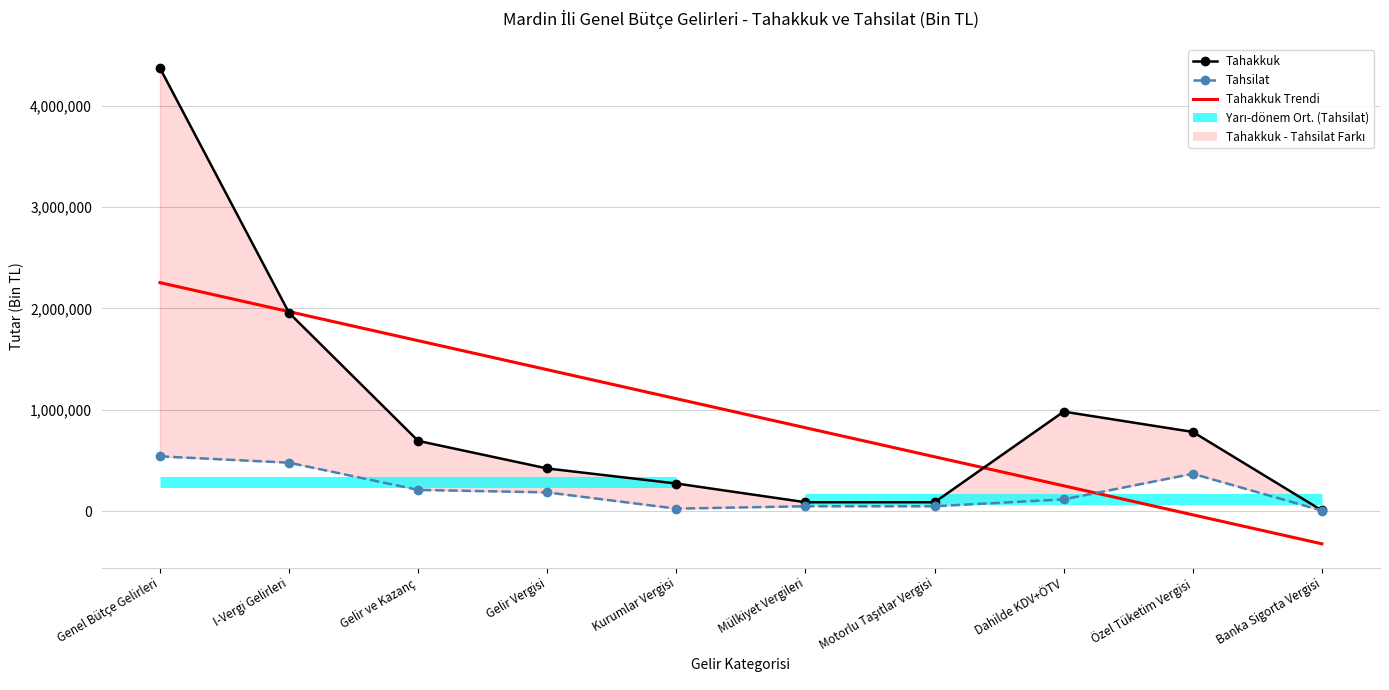

How many values in the Tahsilat series exceed 184658?

4